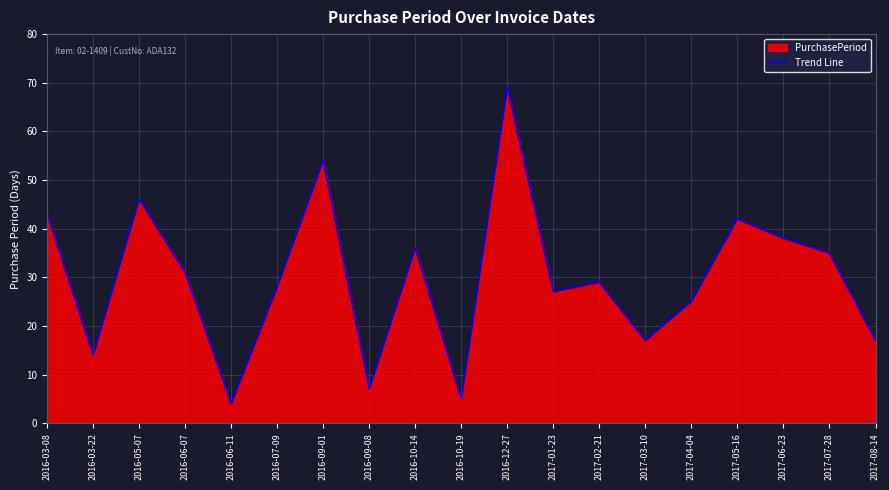

Approximately how many times larger is the value at 2016-12-27 compared to 2016-03-22?

4.9